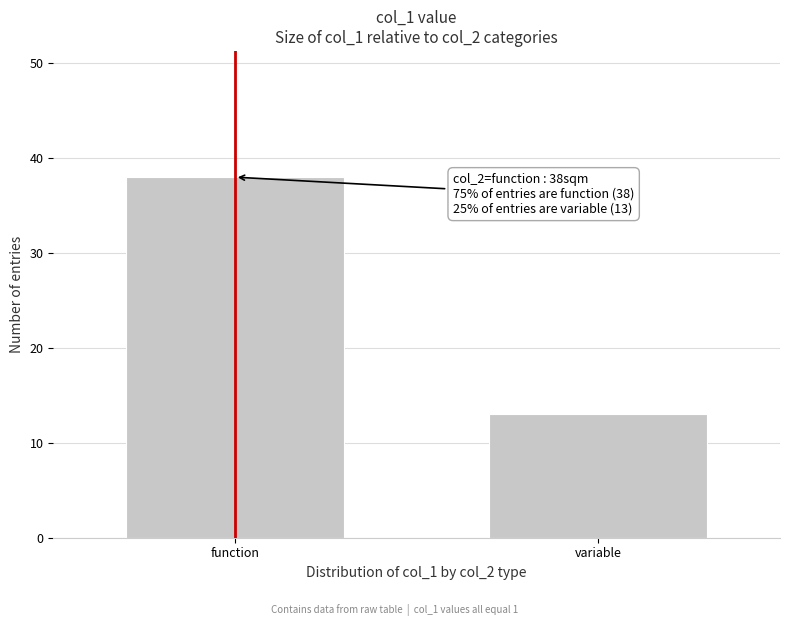

Reading right to left, transcribe all the data shown in this chart.

13	38